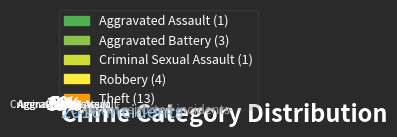

What percentage is the Criminal Sexual Assault slice, to the nearest percent?

5%